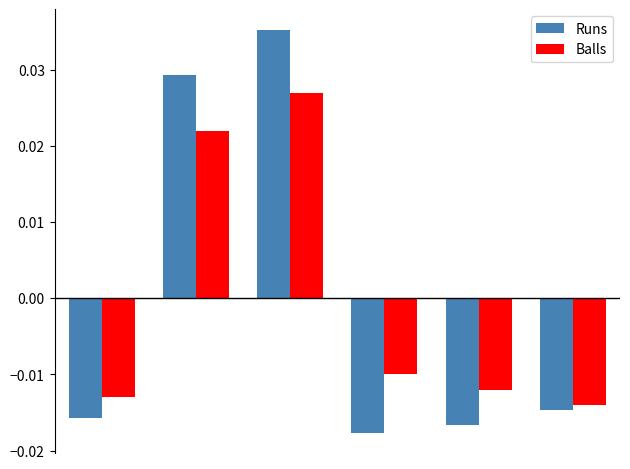

List the series in order of their peak value, lowest first.

Balls, Runs